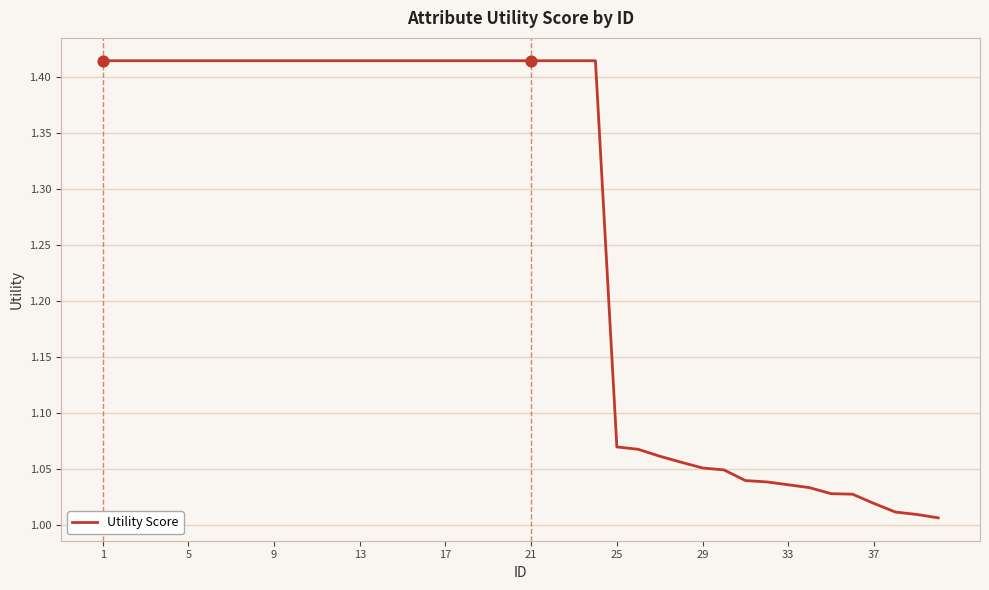

What is the difference between the maximum and minimum values?

0.4